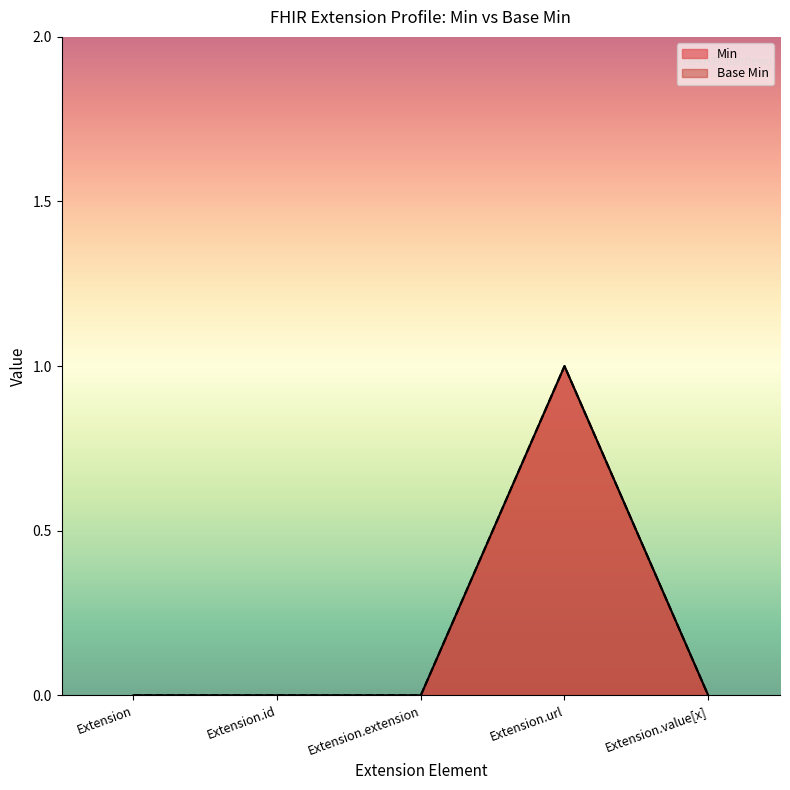

True or false: Base Min and Min intersect in this chart.

False